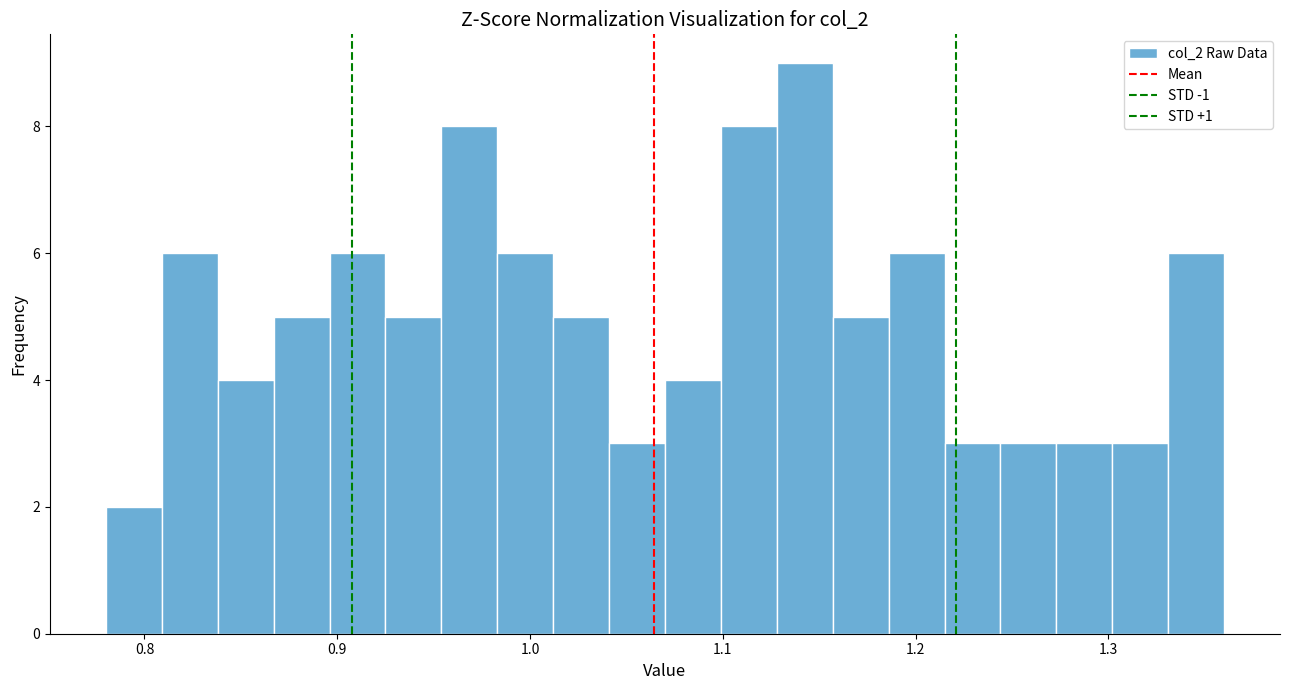

Read against the x-axis, roughly where is the centre of the tallest bar?

1.14